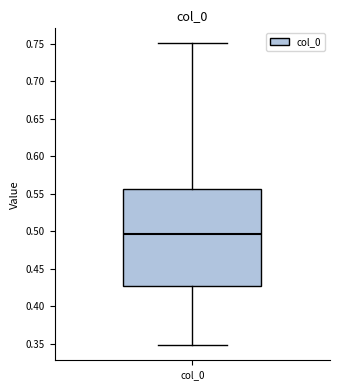

Read this box plot against the y-axis: the position of the median line, the range covered by the box, and the ends of both whiskers. The values are not printed on the chart, so give them approximately, as read against the axis.

median 0.495, box 0.425 to 0.555, whiskers 0.350 to 0.750